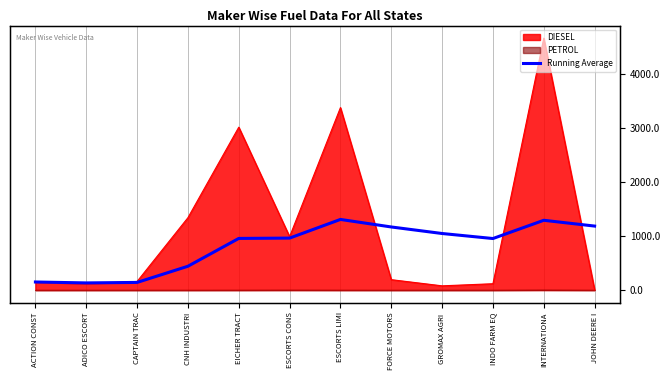

Approximately how many times larger is the value at CNH INDUSTRI compared to CAPTAIN TRAC?

3.1